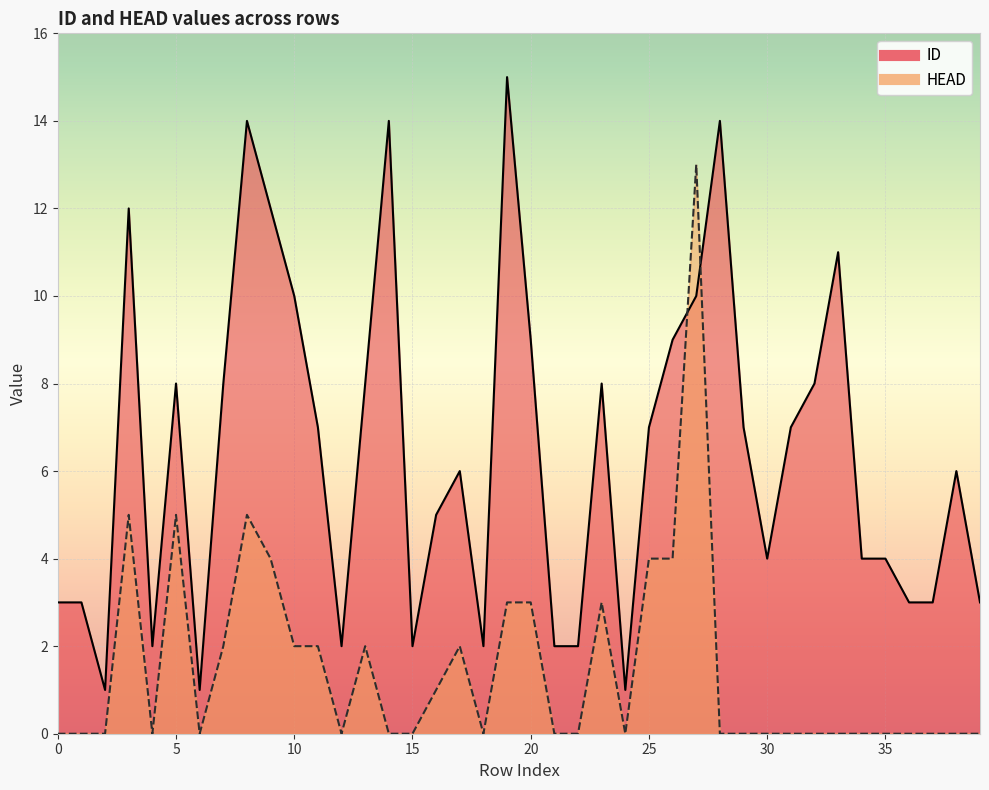

Which series has the largest total across all categories?

ID